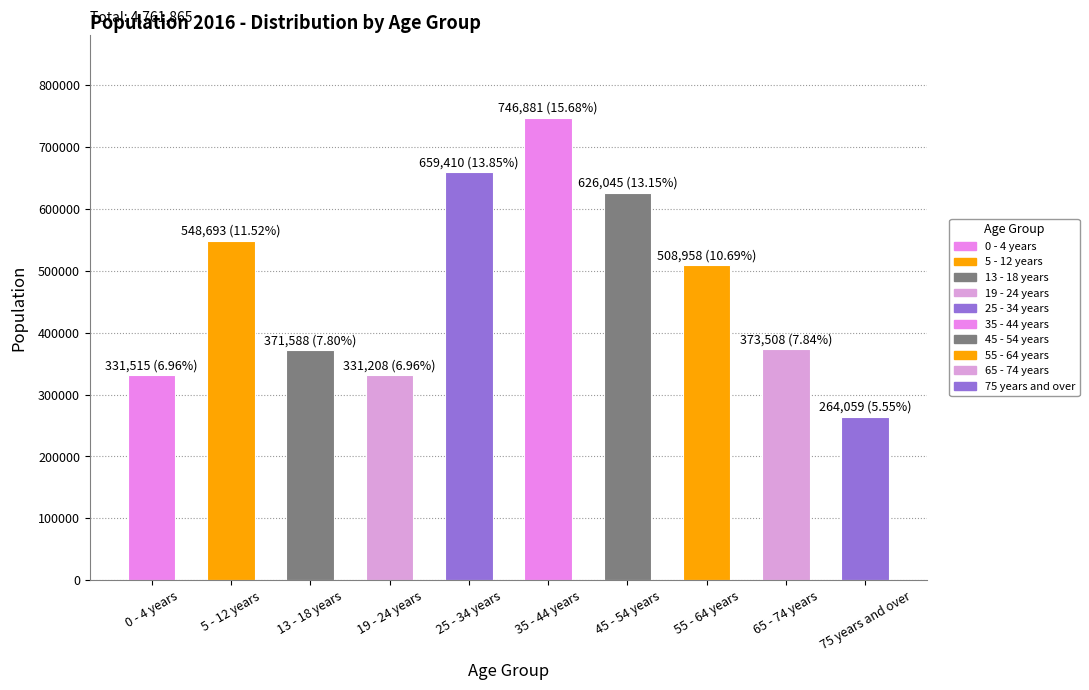

At which category does the chart reach its peak across all series?

35 - 44 years